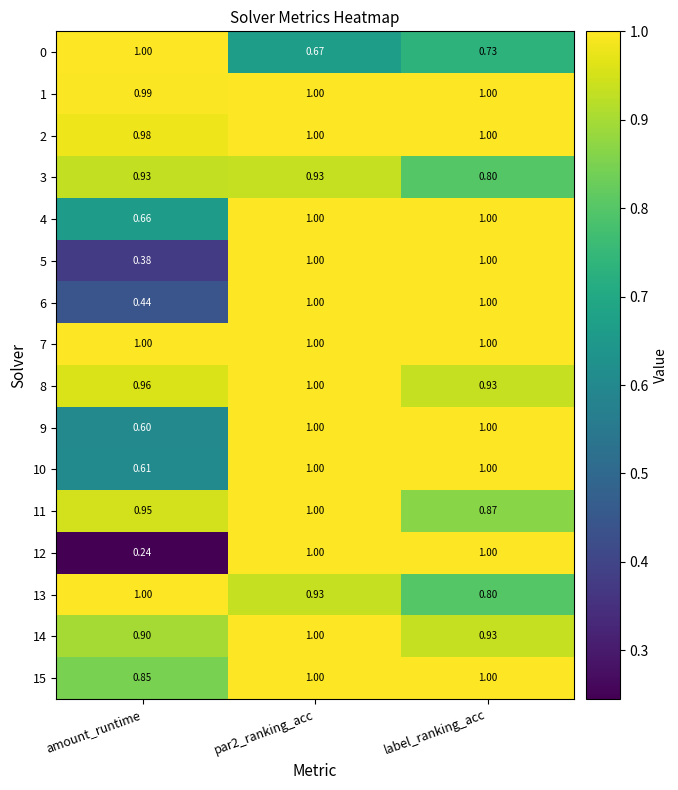

At which label is 2 closest to 0?

amount_runtime